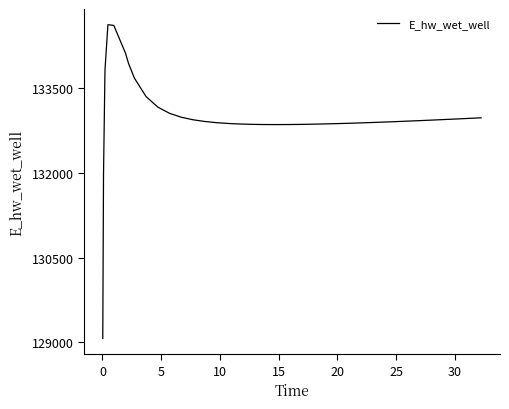

What is the difference between the maximum and minimum values?

5557.7